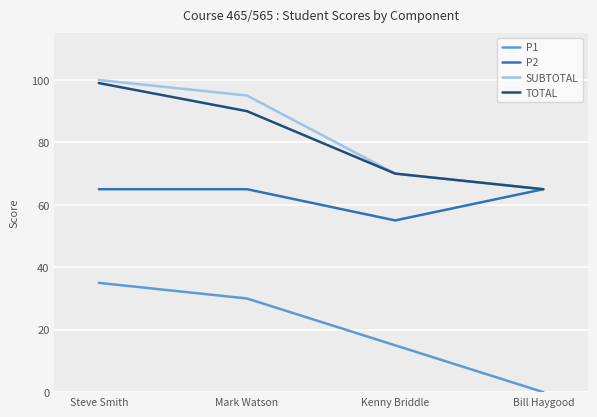

At which category is the sum across all series the highest?

Steve Smith